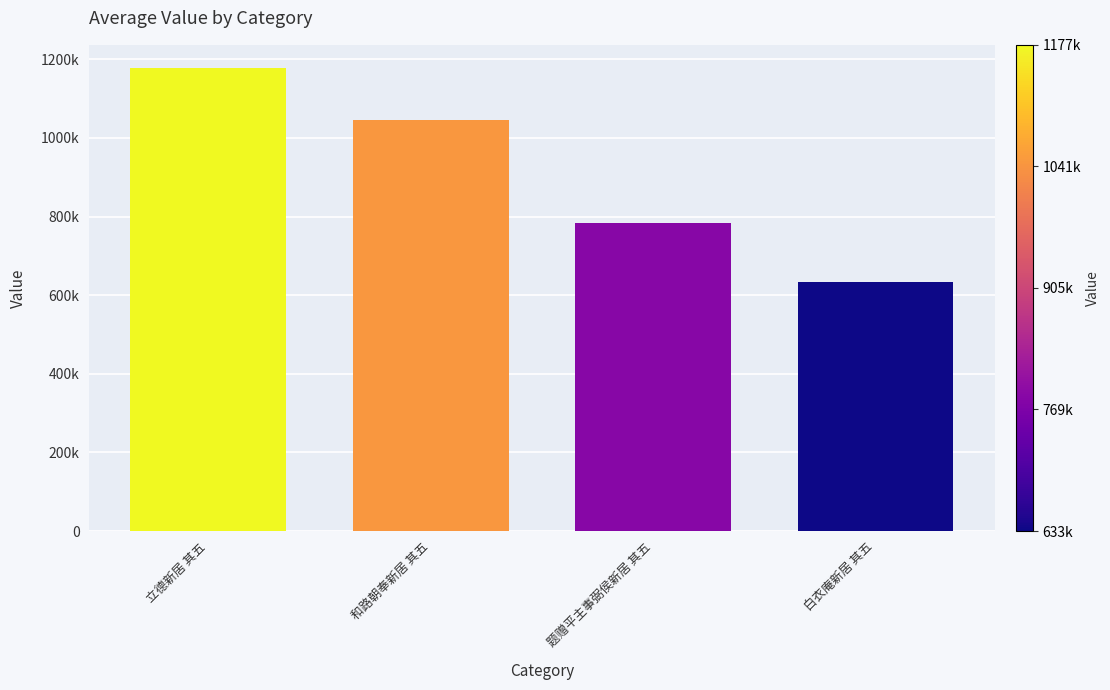

List the labels in order of value, largest first.

立德新居 其五, 和路朝奉新居 其五, 题赠平主事弼侯新居 其五, 白衣庵新居 其五